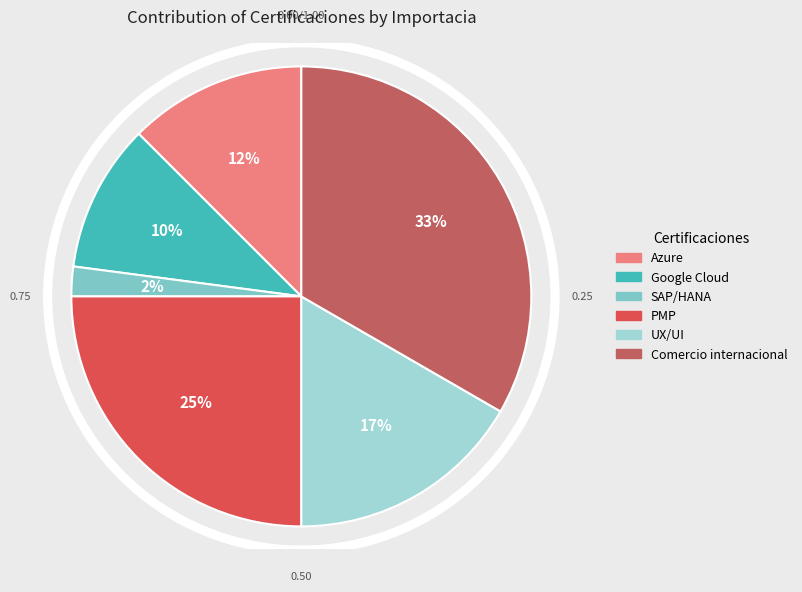

How many slices are in this pie chart?

6